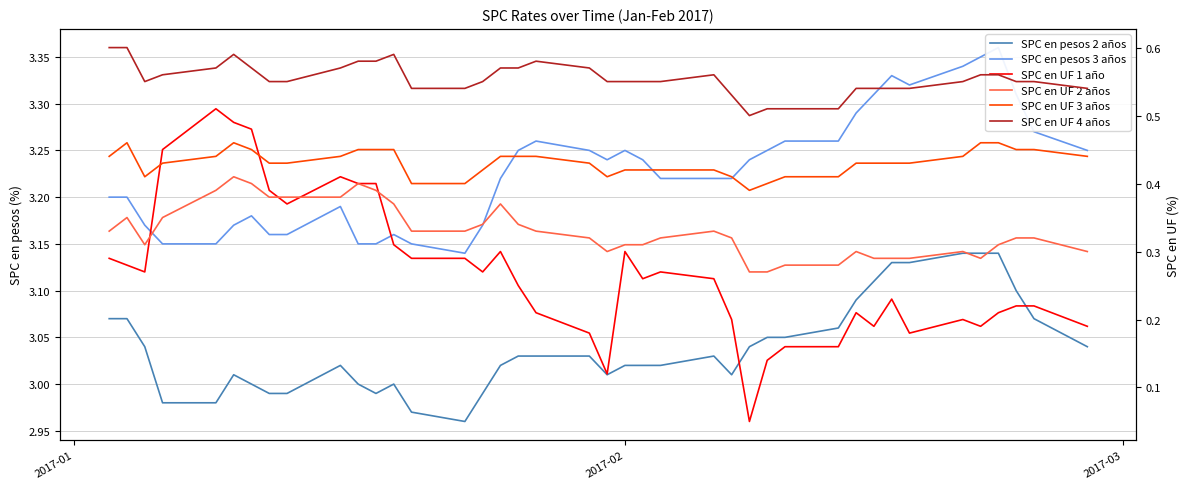

What is the average value of the SPC en pesos 3 años series?

3.2